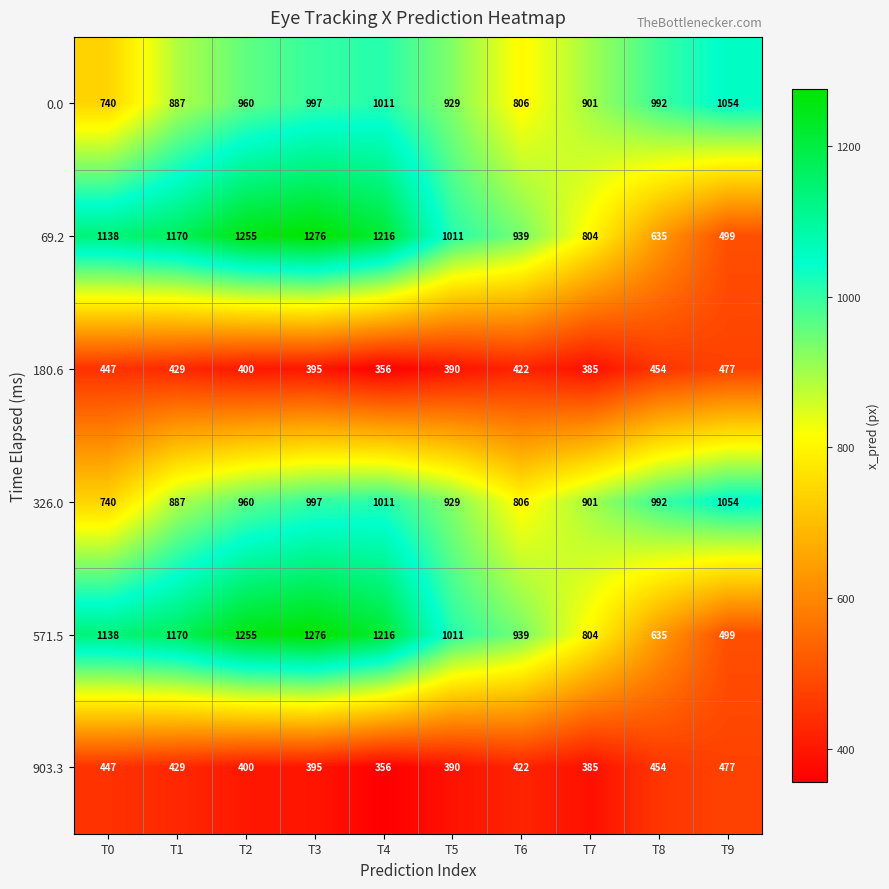

Where is 326.0 nearest to the value 897?

T7